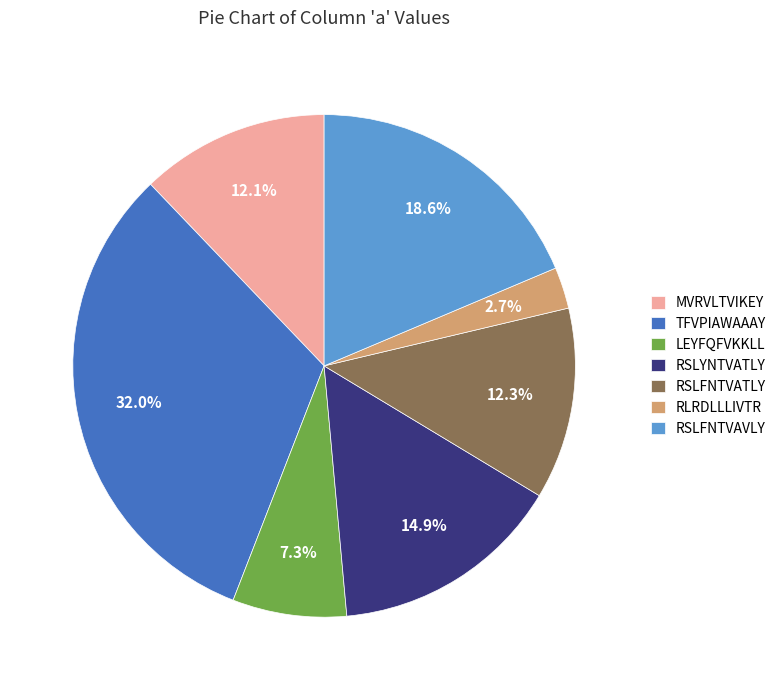

Which category has the biggest portion of the pie?

TFVPIAWAAAY